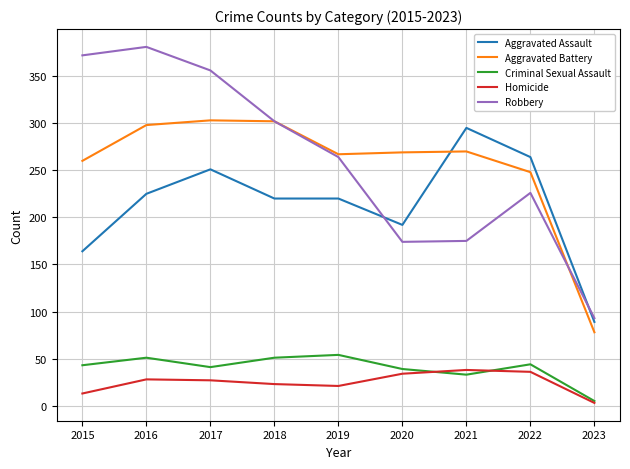

How many lines are shown in the chart?

5